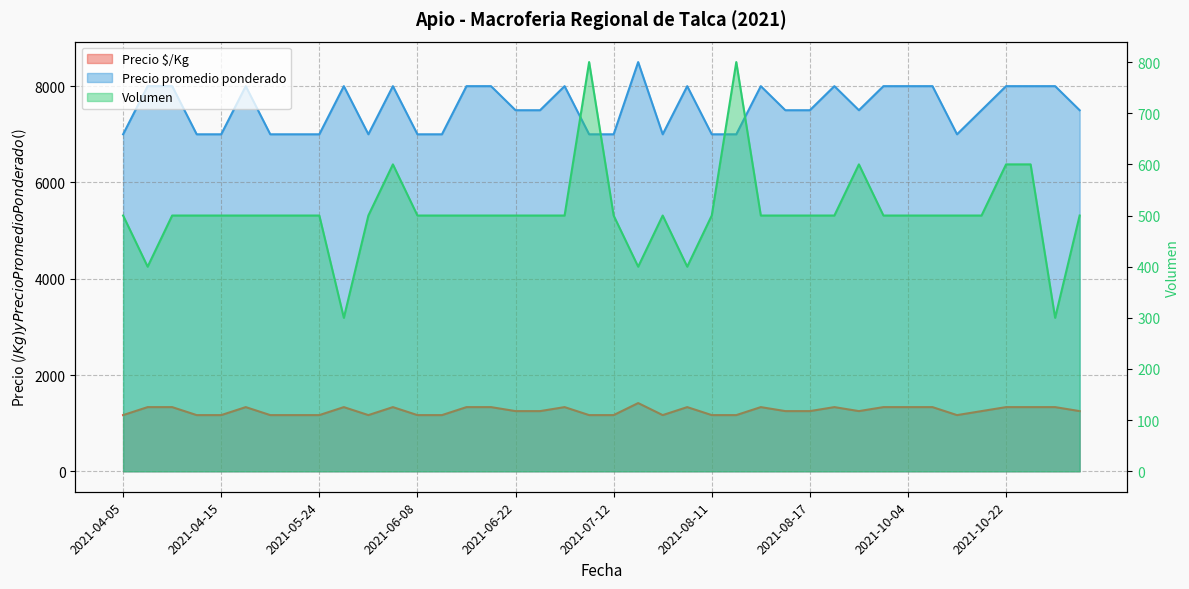

Rank the categories by Precio $/Kg value from lowest to highest.

2021-04-05, 2021-04-12, 2021-04-15, 2021-05-04, 2021-05-17, 2021-05-24, 2021-05-26, 2021-06-08, 2021-06-10, 2021-07-06, 2021-07-12, 2021-07-30, 2021-08-11, 2021-08-12, 2021-10-12, 2021-06-22, 2021-06-30, 2021-08-16, 2021-08-17, 2021-09-20, 2021-10-21, 2021-11-03, 2021-04-06, 2021-04-08, 2021-04-21, 2021-05-25, 2021-05-27, 2021-06-16, 2021-06-18, 2021-07-02, 2021-08-10, 2021-08-13, 2021-08-24, 2021-09-21, 2021-10-04, 2021-10-08, 2021-10-22, 2021-10-26, 2021-10-28, 2021-07-29